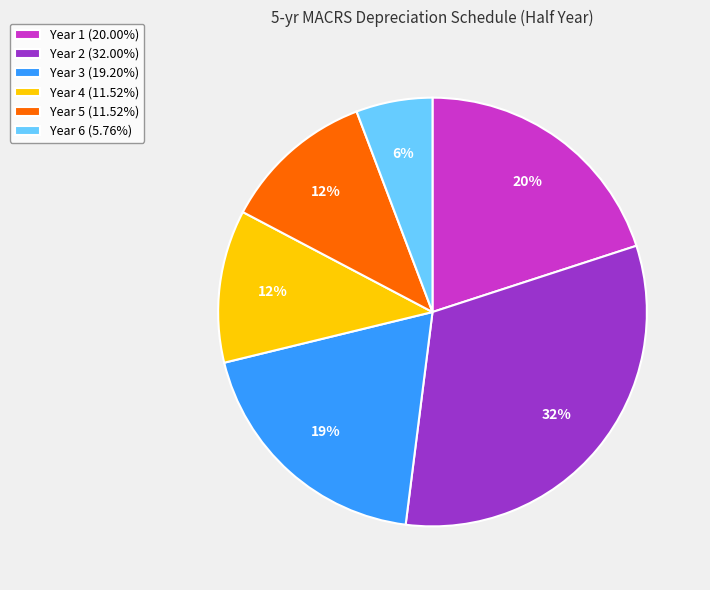

Which slice is the largest?

Year 2